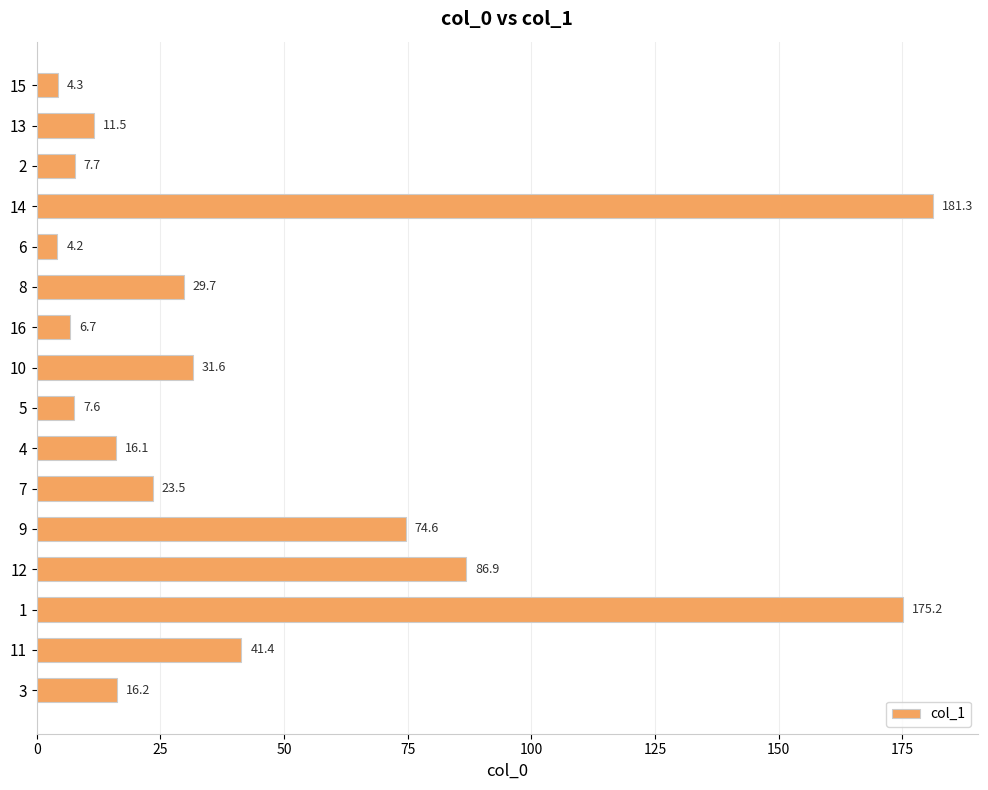

What value does the data have at 4?

16.1